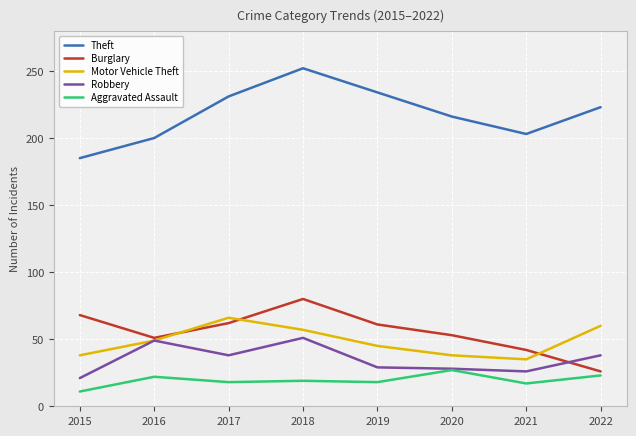

Which series has the largest range (max minus min)?

Theft